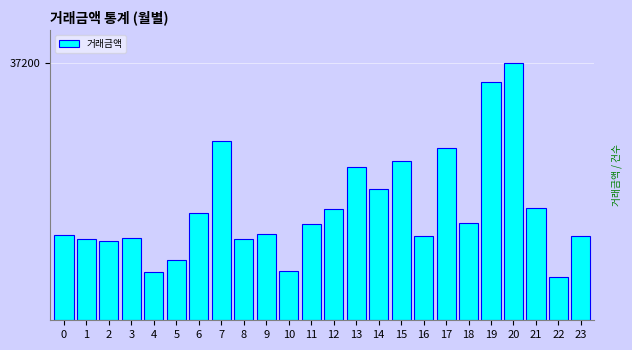

Which has a higher value, 6 or 20?

20